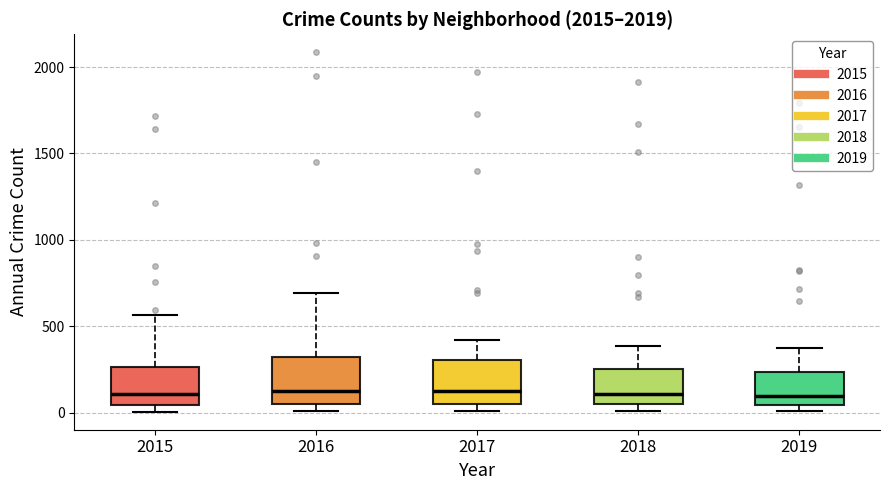

Reading left to right, read every box against the y-axis: the position of its median line, the range the box covers, and the ends of its whiskers. The values are not printed on the chart, so give them approximately, as read against the axis.

2015: median 100, box 50 to 250, whiskers 0 to 550
2016: median 150, box 50 to 300, whiskers 0 to 700
2017: median 100, box 50 to 300, whiskers 0 to 400
2018: median 100, box 50 to 250, whiskers 0 to 400
2019: median 100, box 50 to 250, whiskers 0 to 400